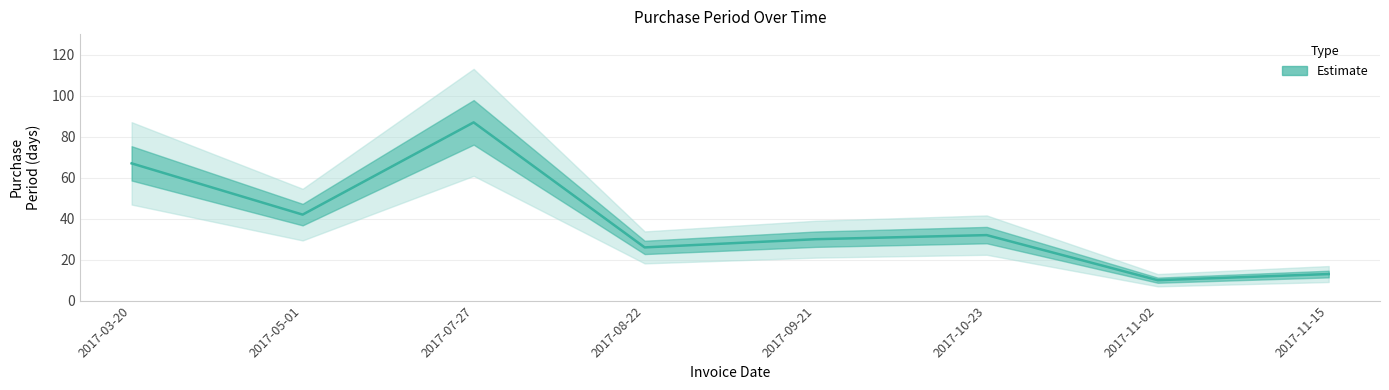

Count the number of categories in the chart.

8